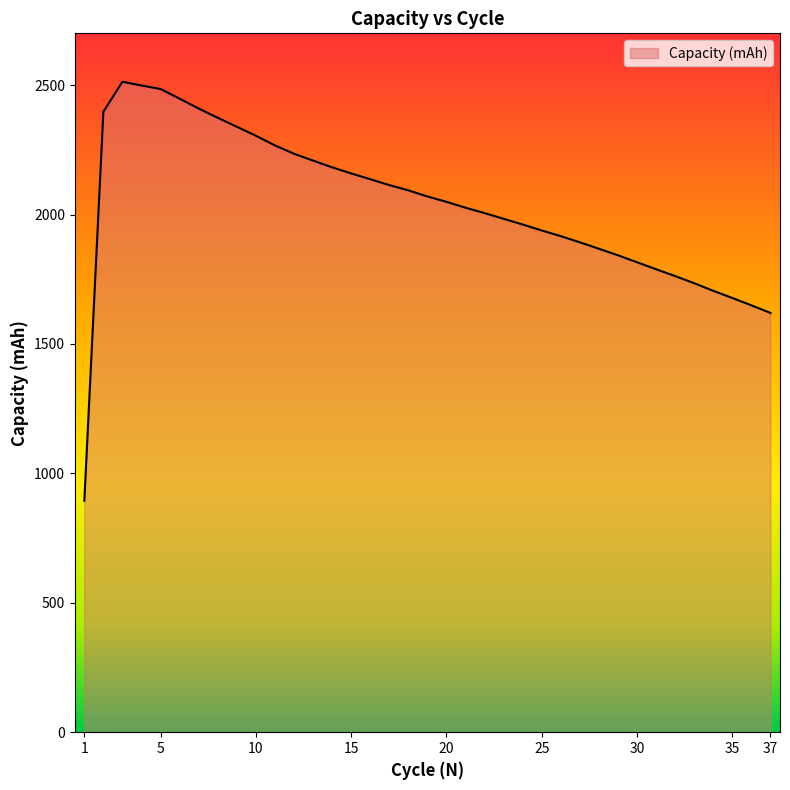

What is the maximum value shown in the chart?

2512.9